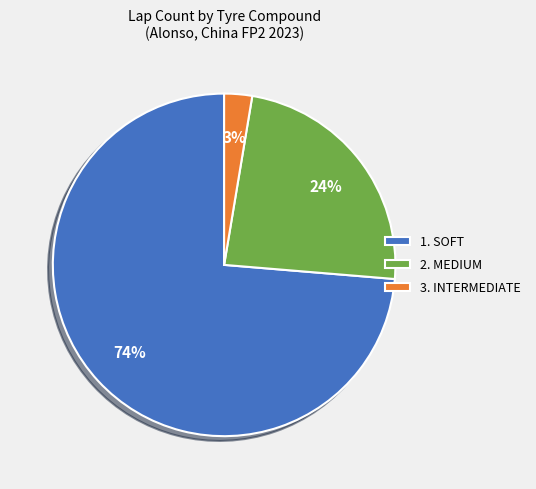

Which category has the smallest portion of the pie?

3. INTERMEDIATE